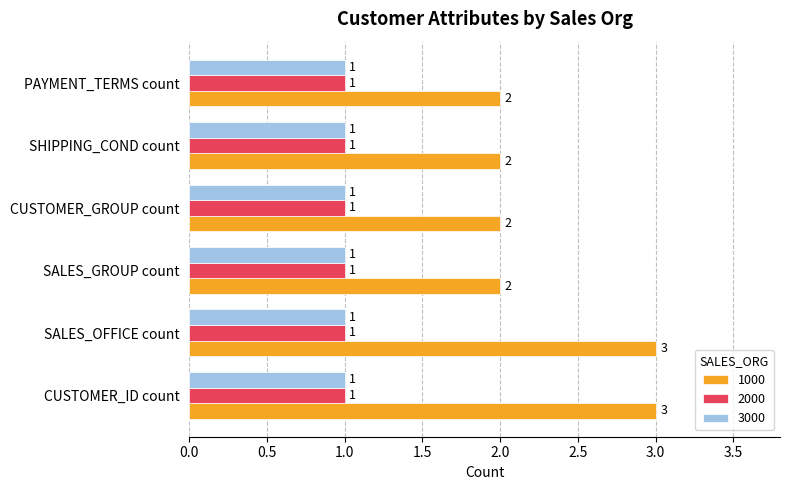

Which series has the largest range (max minus min)?

1000